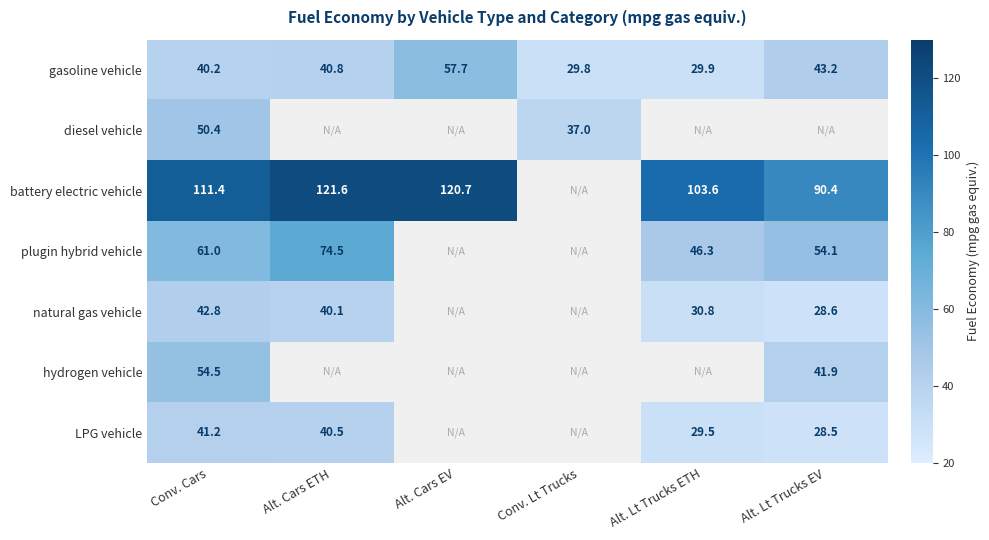

Is the value of gasoline vehicle at Alt. Lt Trucks ETH greater than the value of battery electric vehicle at Alt. Lt Trucks ETH?

No